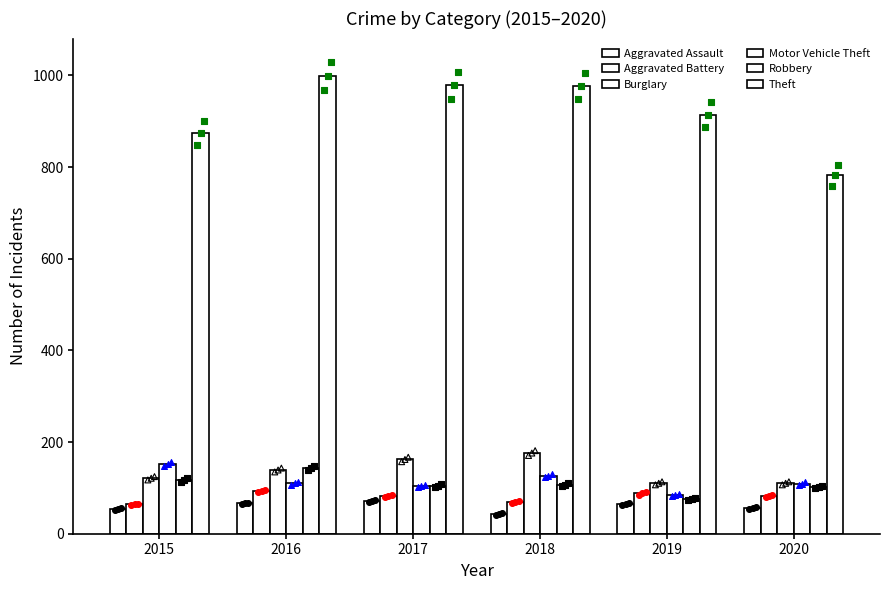

Which series contains the highest Y value?

Theft